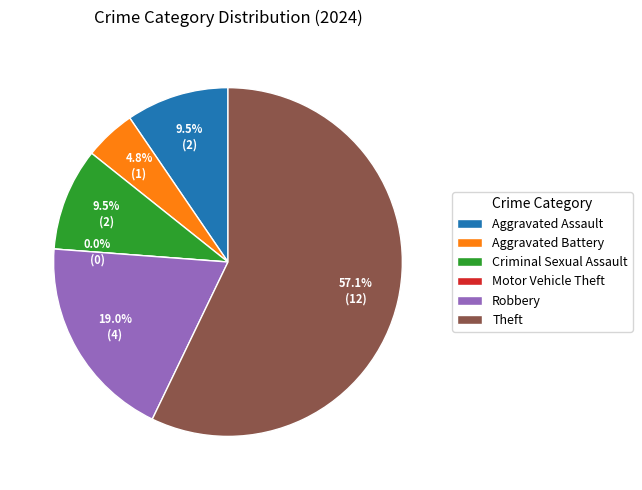

How many segments does this pie chart have?

6